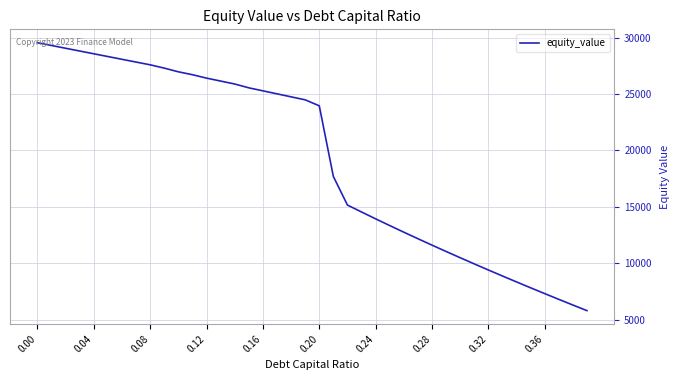

Reading right to left, what are all the values shown in this chart?

5815.8	6313.3	6816.1	7324.4	7838.3	8358.2	8884.2	9416.7	9955.8	10502.0	11055.5	11616.6	12185.6	12763.0	13349.2	13944.5	14549.3	15164.3	17695.7	23951.9	24481.1	24746.6	25012.1	25277.8	25543.5	25882.0	26142.5	26403.1	26705.5	26962.4	27287.6	27581.1	27824.9	28068.9	28313.1	28557.6	28802.2	29047.0	29292.0	29537.2